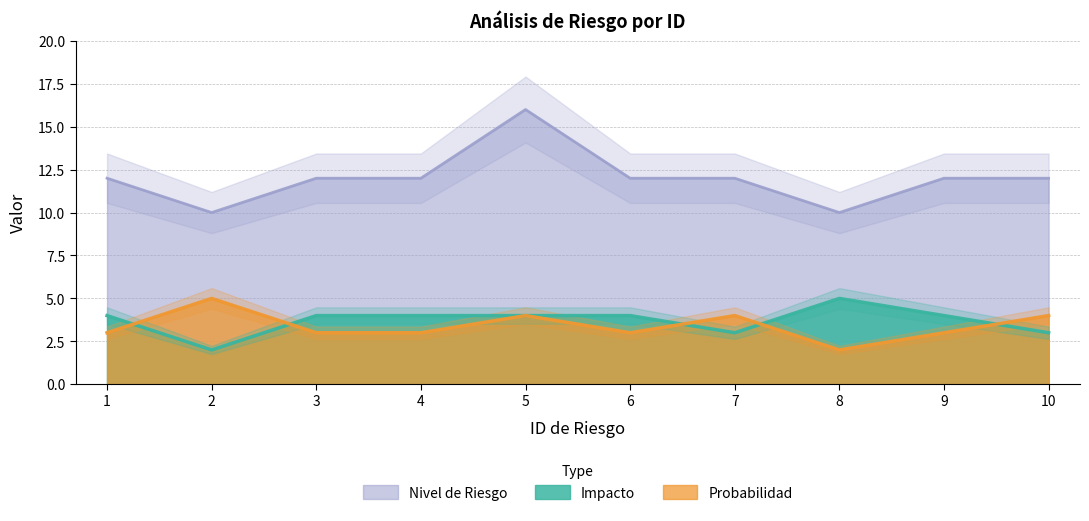

At 1, list the series in order from smallest to largest.

Probabilidad, Impacto, Nivel de Riesgo